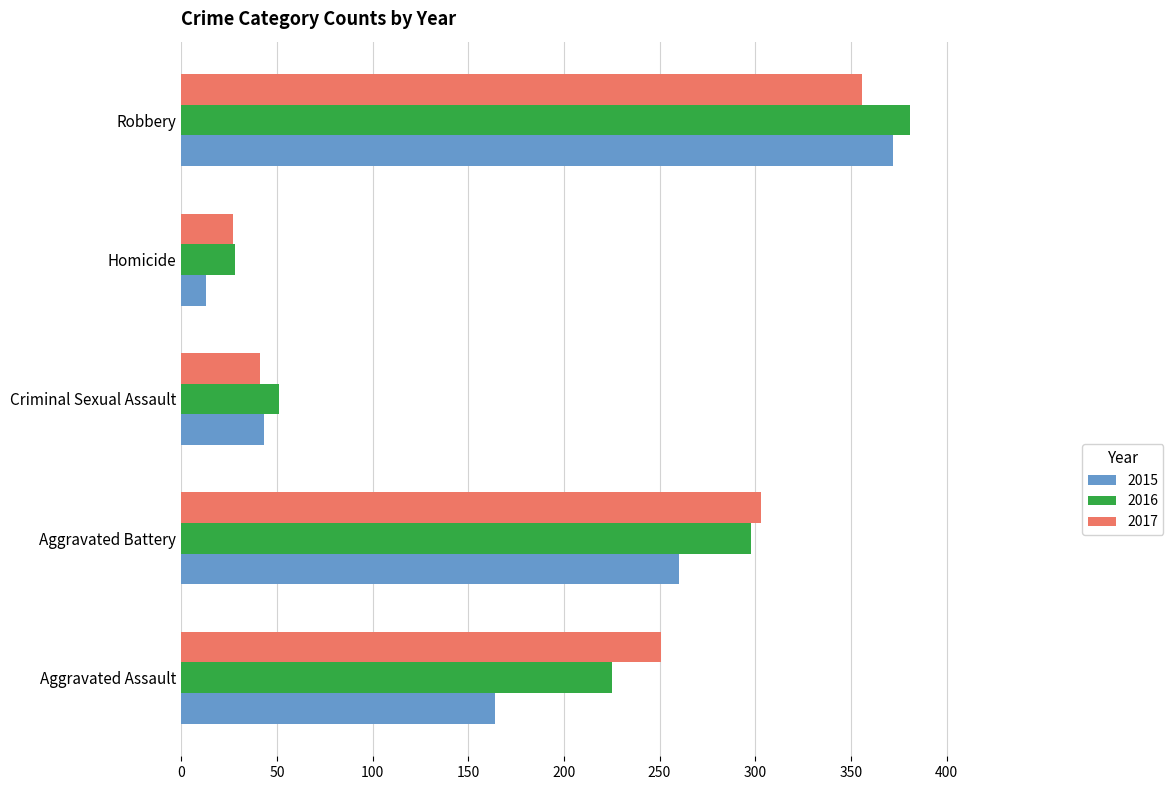

What is the sum of all 2016 values?

983